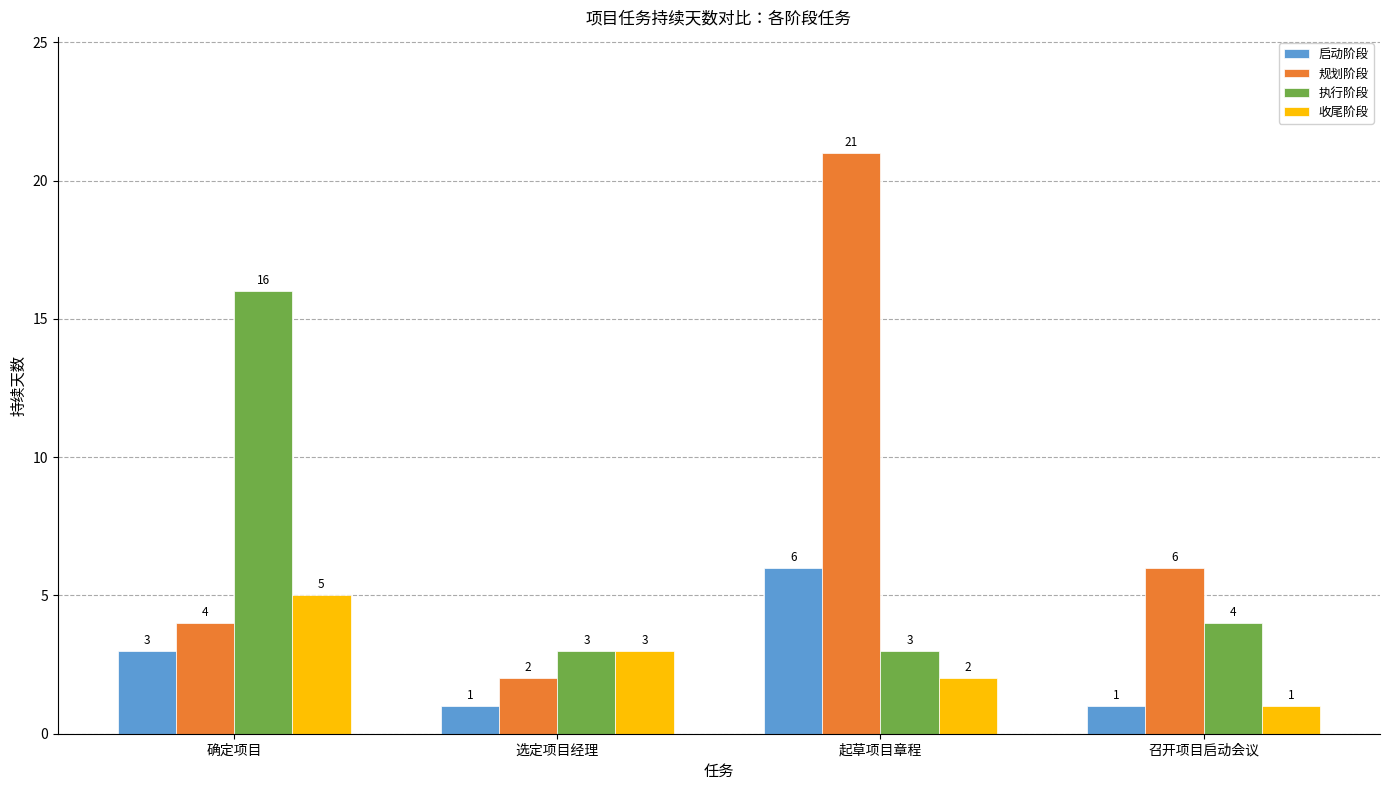

What is the difference between the second highest and minimum values in the 规划阶段 series?

4